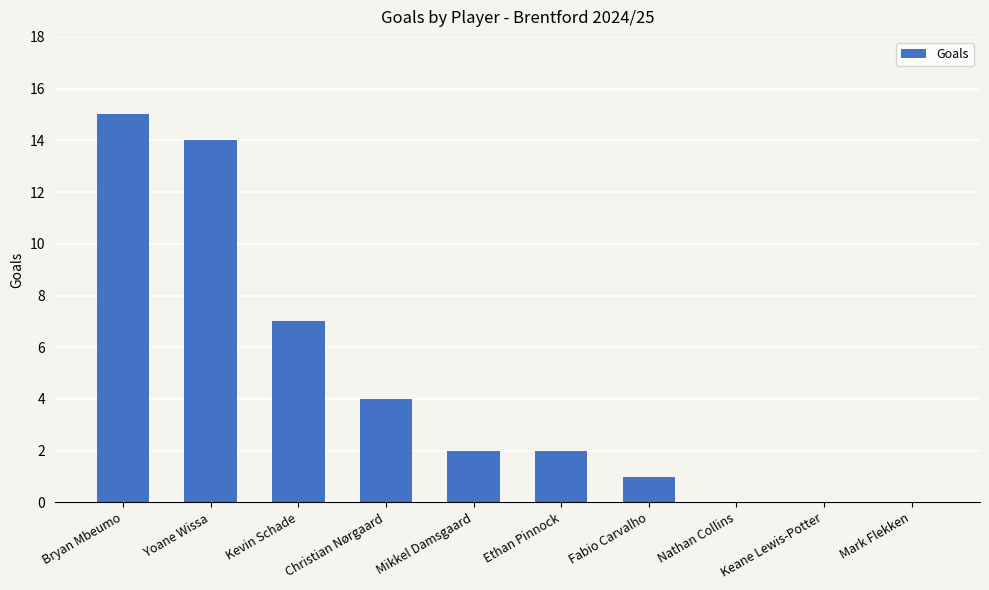

Reading left to right, extract all data points from this chart.

Bryan Mbeumo=15	Yoane Wissa=14	Kevin Schade=7	Christian Nørgaard=4	Mikkel Damsgaard=2	Ethan Pinnock=2	Fabio Carvalho=1	Nathan Collins=0	Keane Lewis-Potter=0	Mark Flekken=0